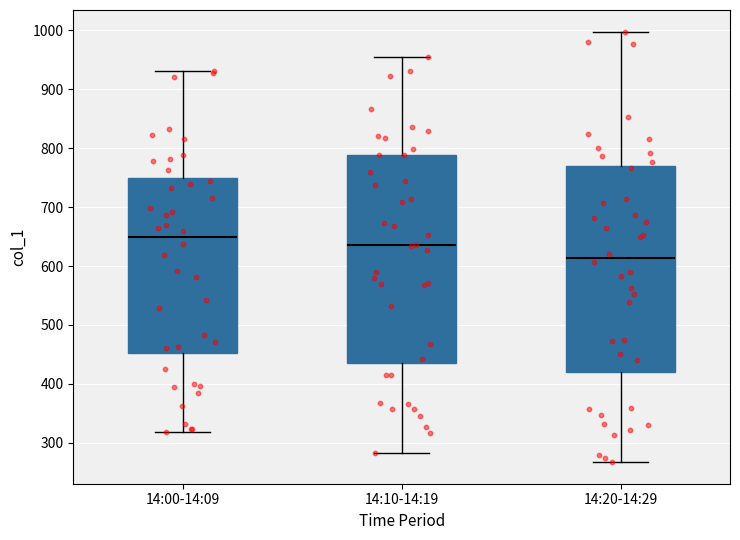

Reading left to right, transcribe this box plot: for each box, give where its median line is, the range the box spans, and where its two whiskers end, as read against the y-axis. The values are not printed on the chart, so give them approximately, as read against the axis.

14:00-14:09: median 650, box 450 to 750, whiskers 320 to 930
14:10-14:19: median 640, box 440 to 790, whiskers 280 to 950
14:20-14:29: median 610, box 420 to 770, whiskers 270 to 1000